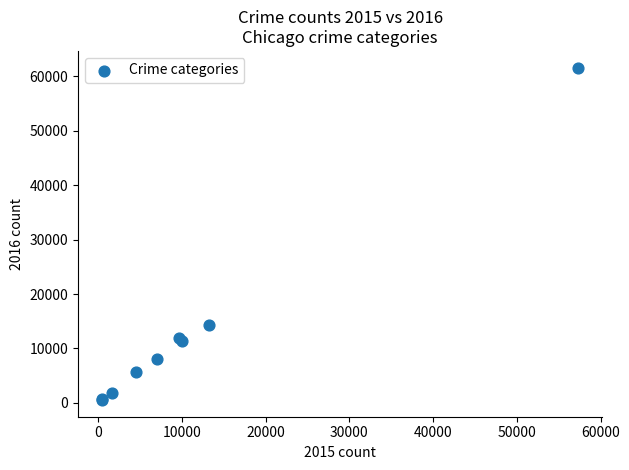

What Y value in the scatter plot is closest to 31066?

14289